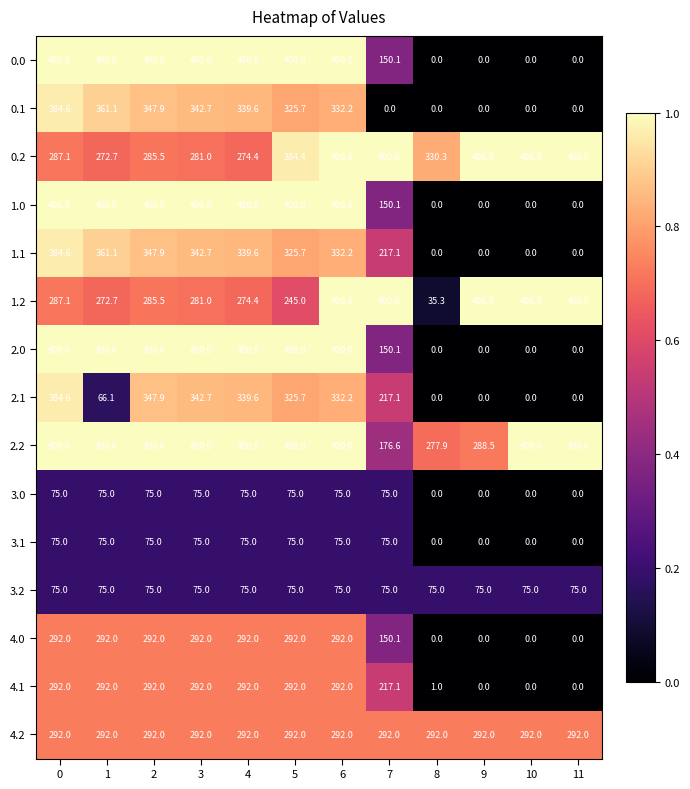

What is the sum of all 1.0 values?

2950.1